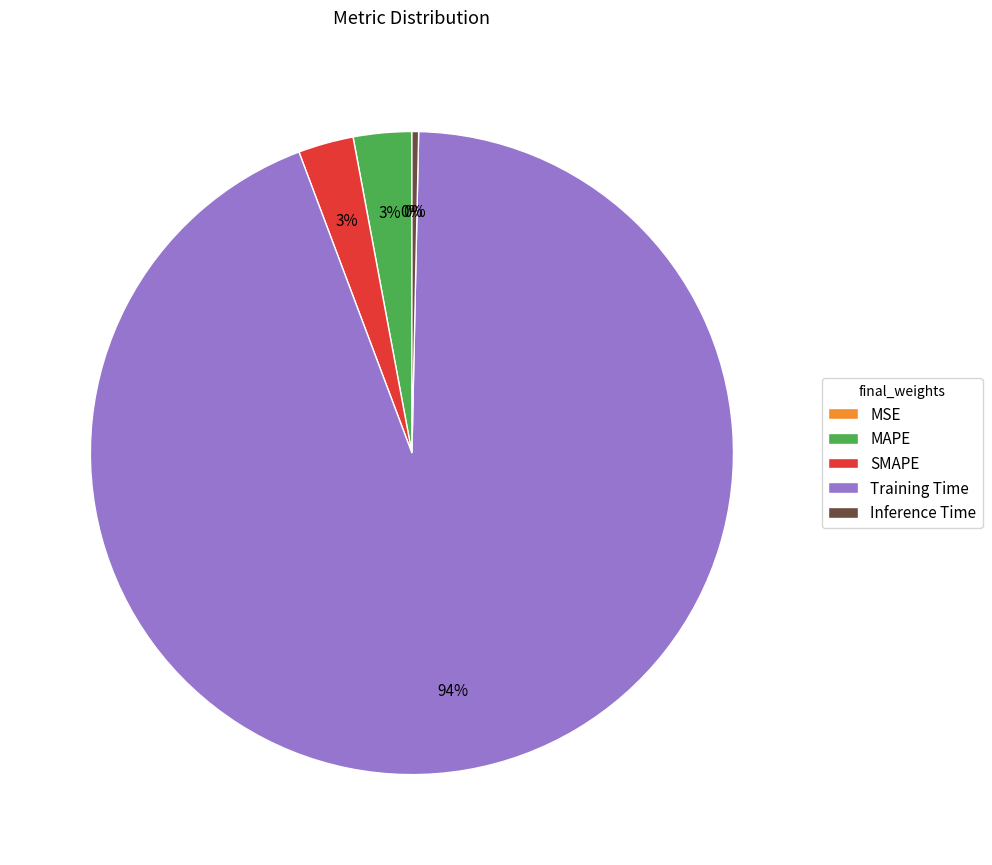

Does any single category account for the majority?

Yes